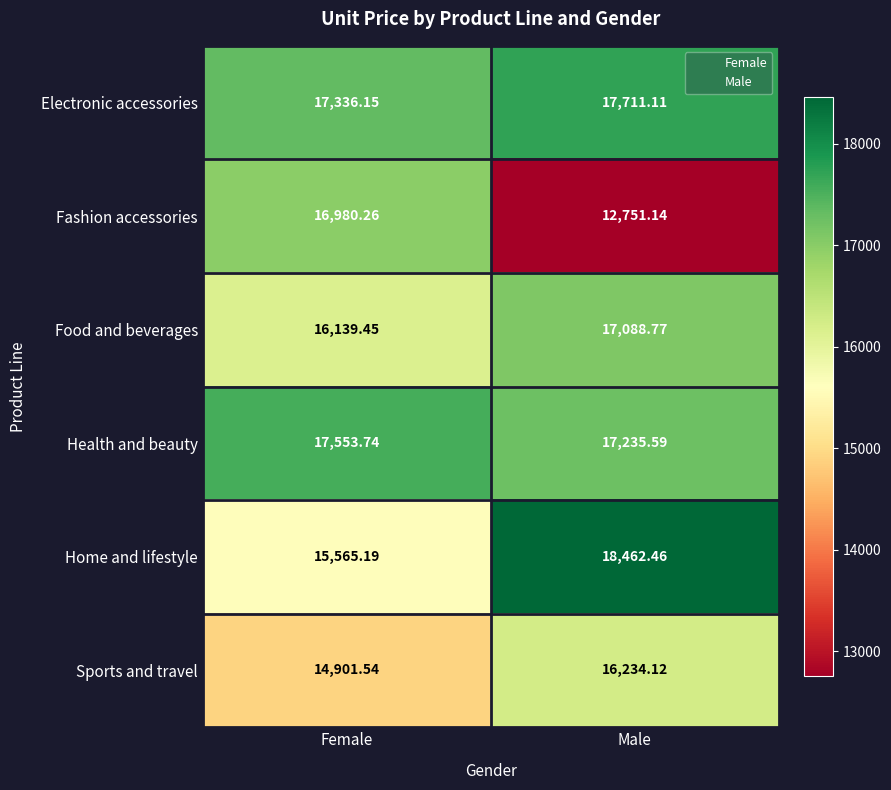

At which label does Fashion accessories reach its peak?

Female